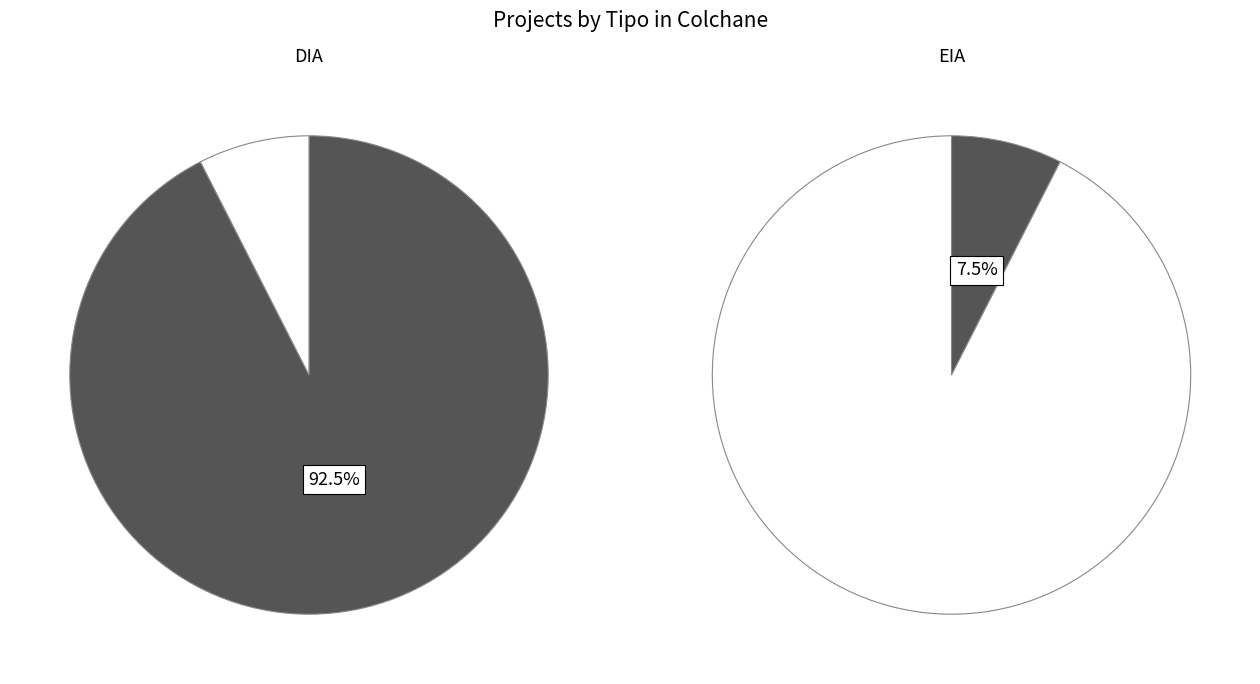

True or false: DIA accounts for 92% of the total.

True